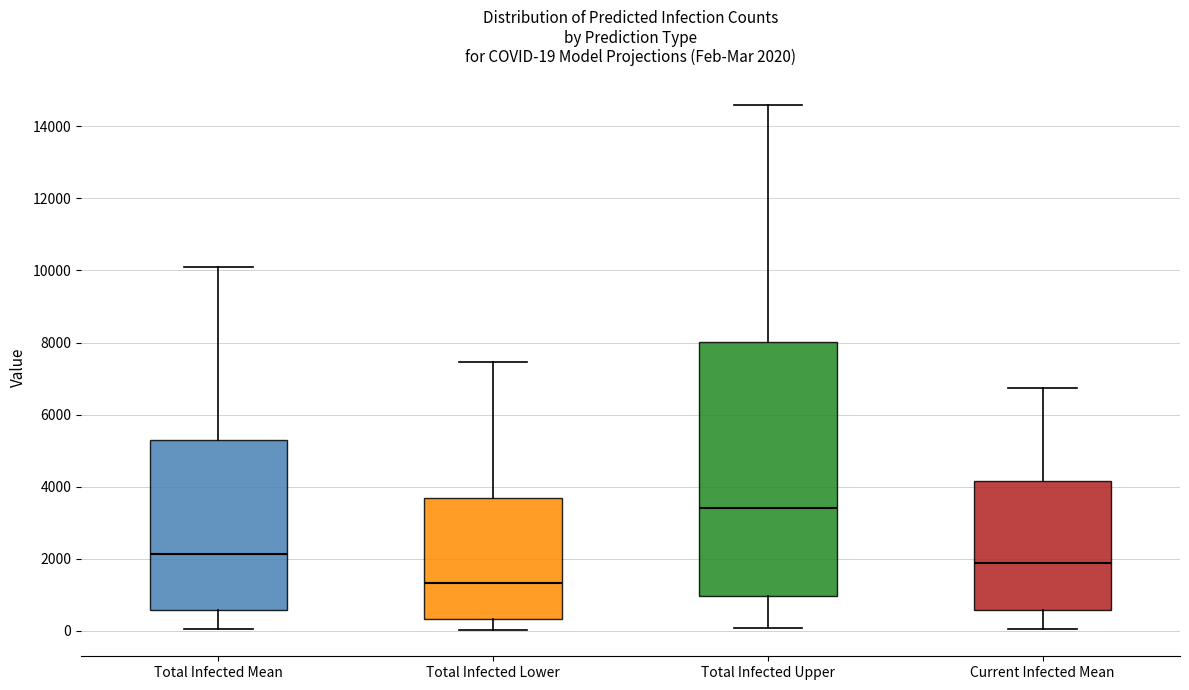

Which box has the lowest median line?

Total Infected Lower